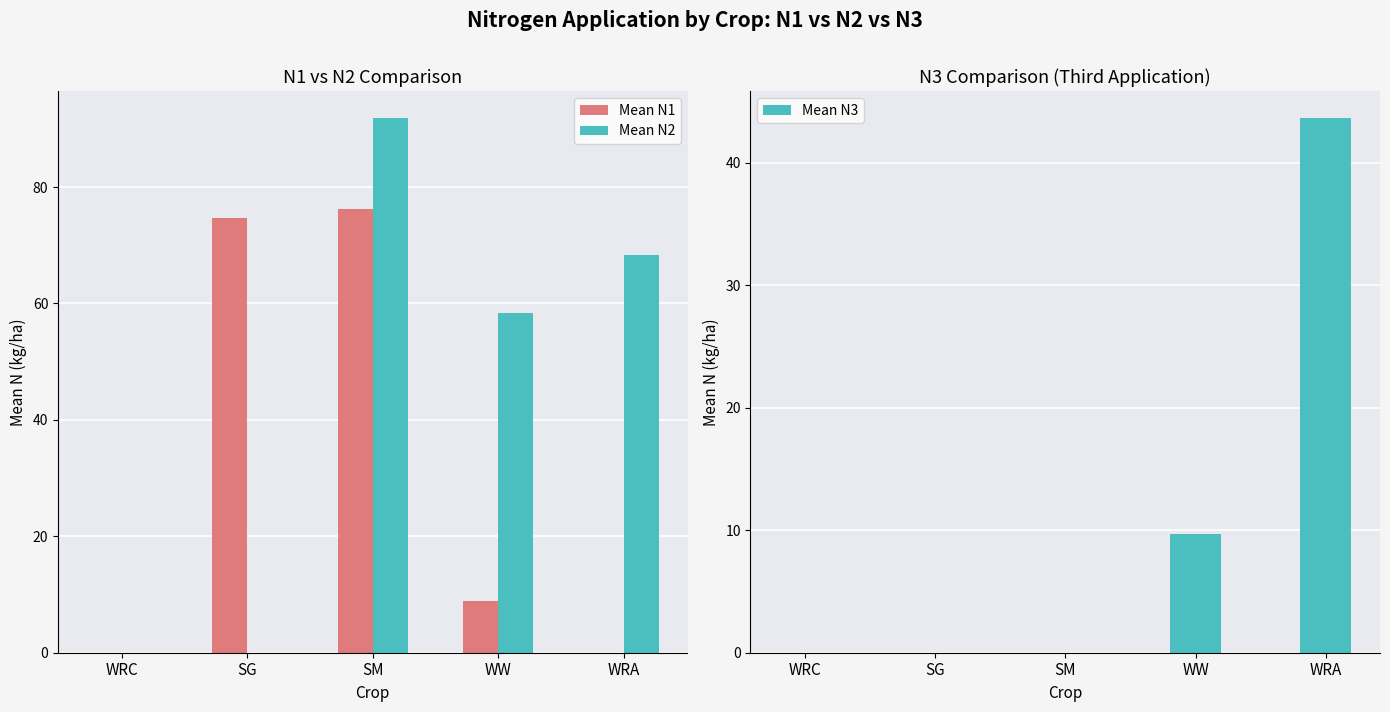

Which label corresponds to the largest value in the chart?

SM